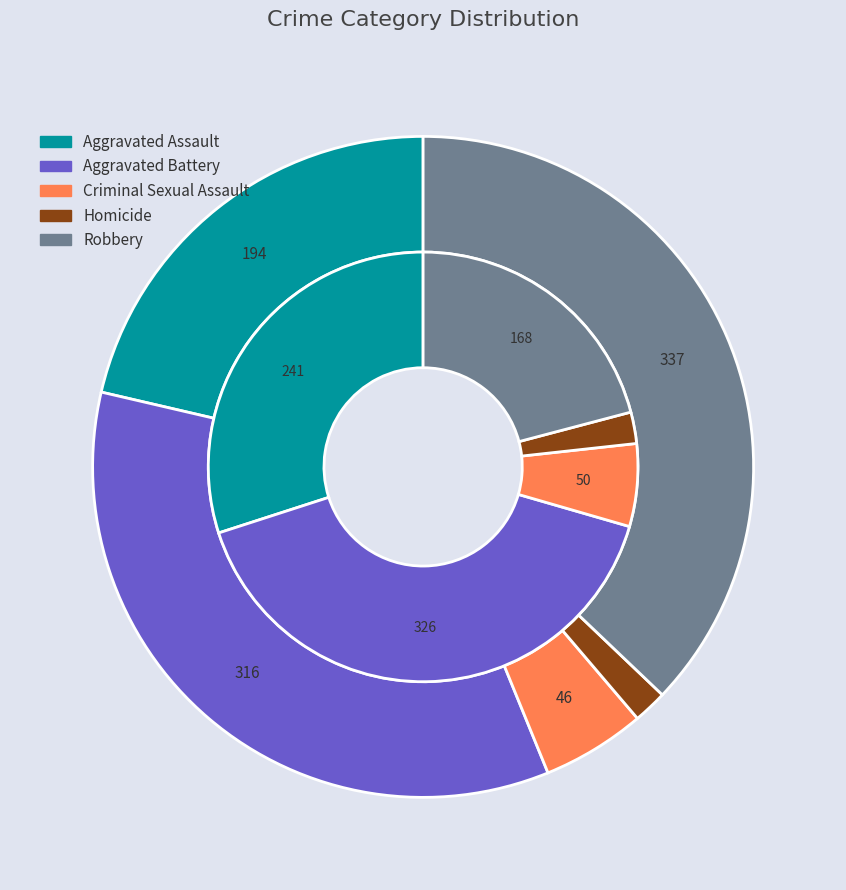

Does 4 account for over 50% of the chart?

No